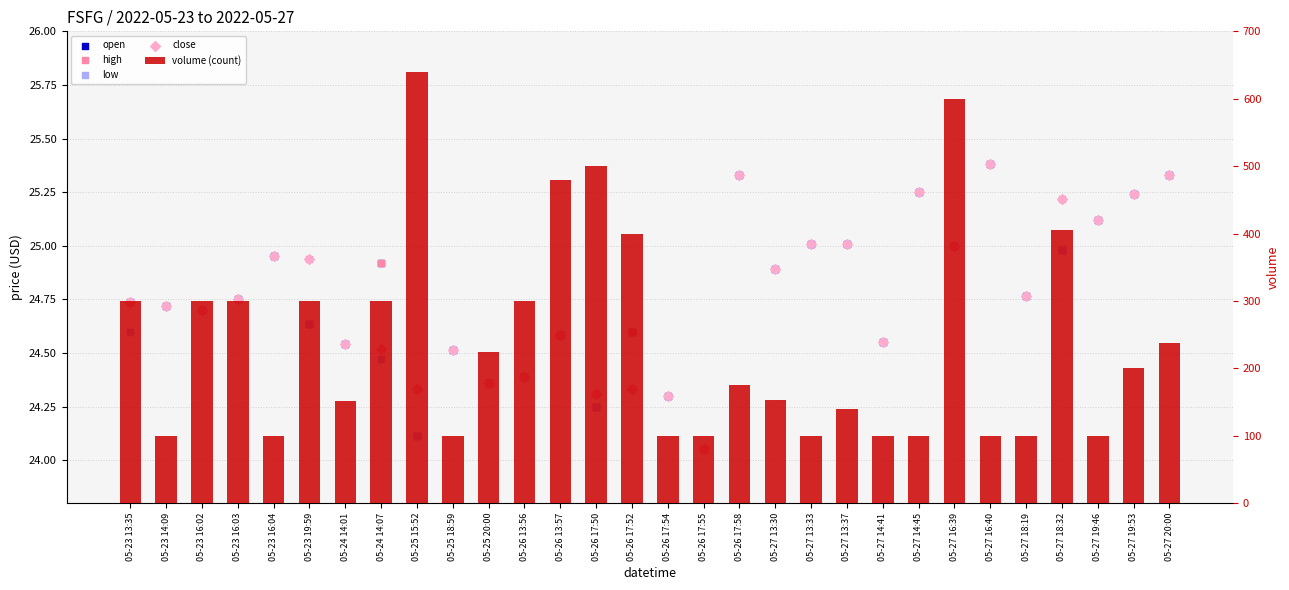

At how many categories does at least one series exceed 632?

1